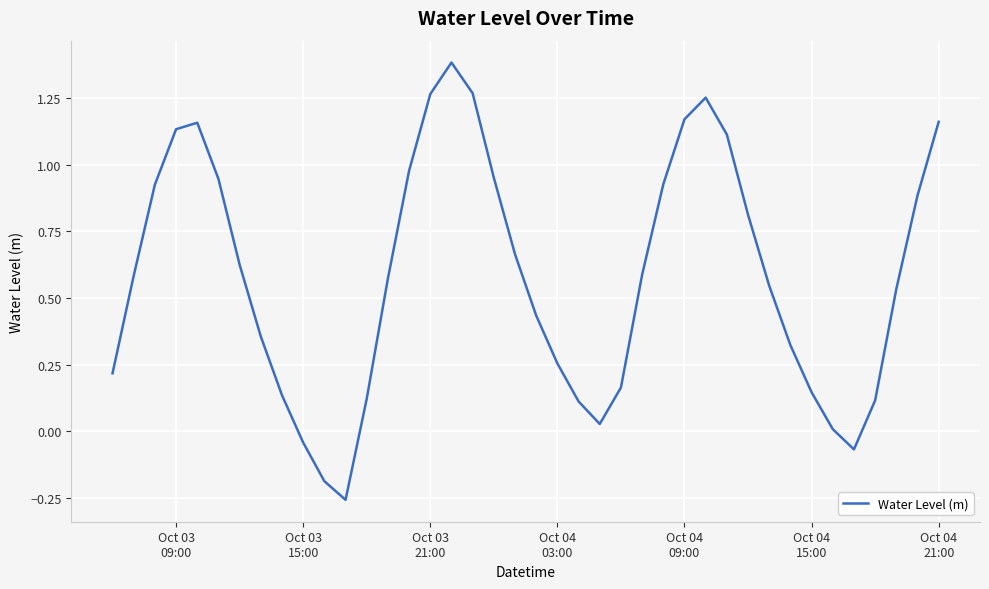

What is the difference between the maximum and minimum values?

1.6